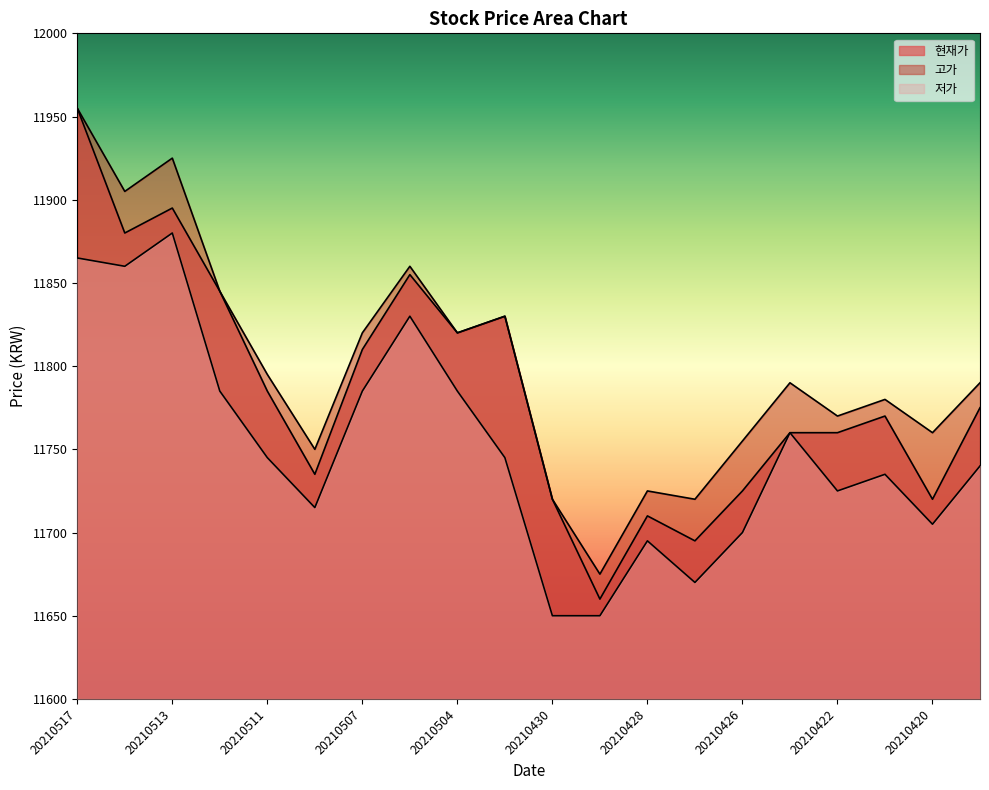

Rank the series by their maximum value, from lowest to highest.

저가, 현재가, 고가